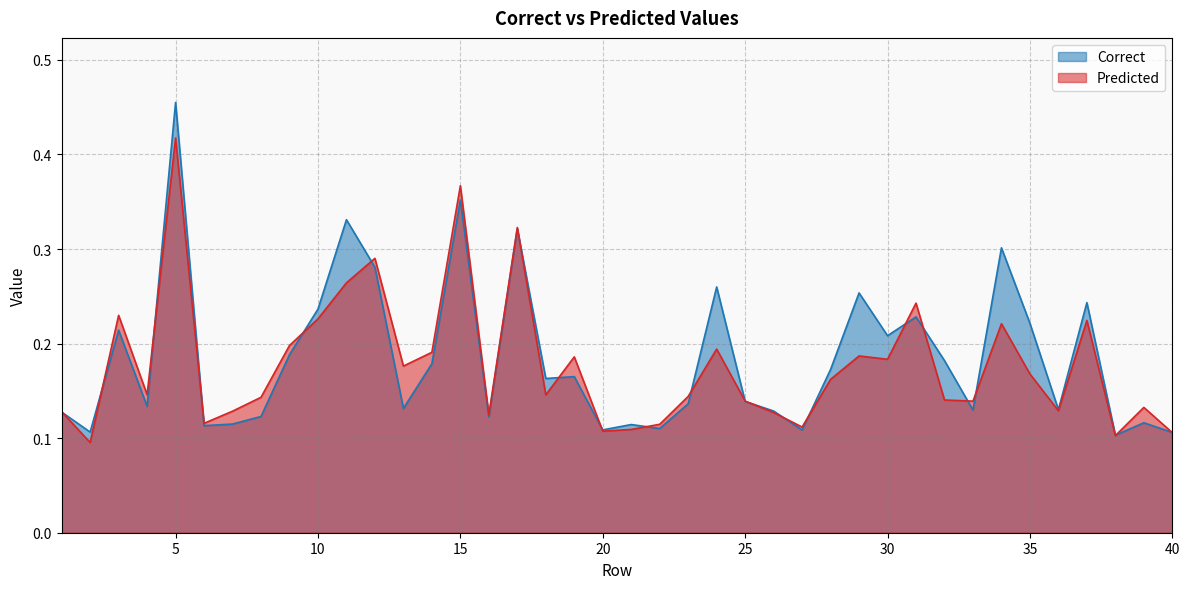

List the series in order of their peak value, highest first.

Correct, Predicted